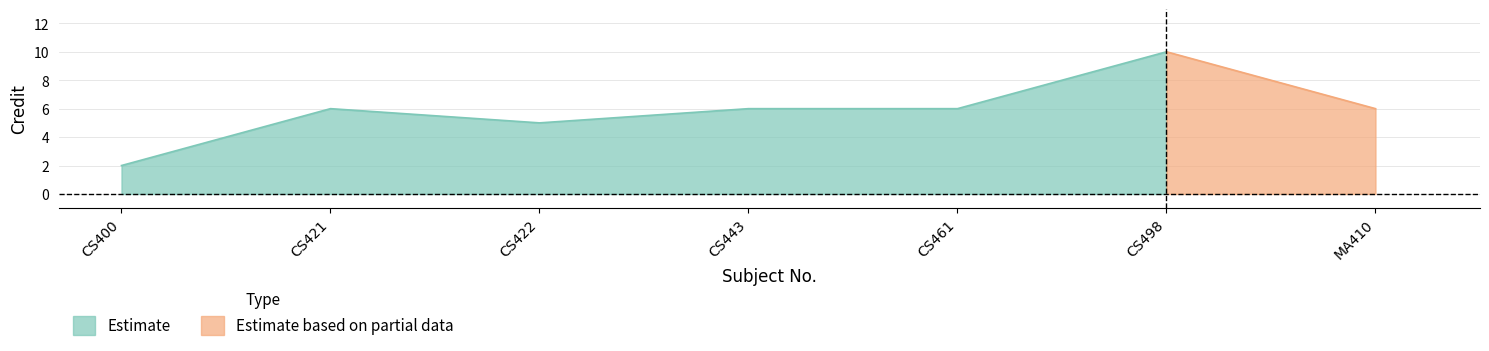

What is the smallest value displayed?

2